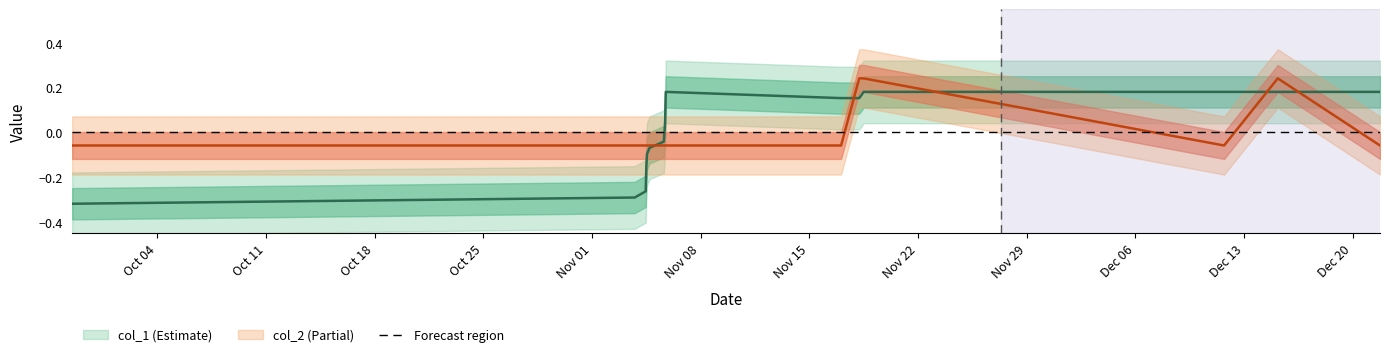

What is the difference between the maximum and second lowest values in the col_2 series?

0.3